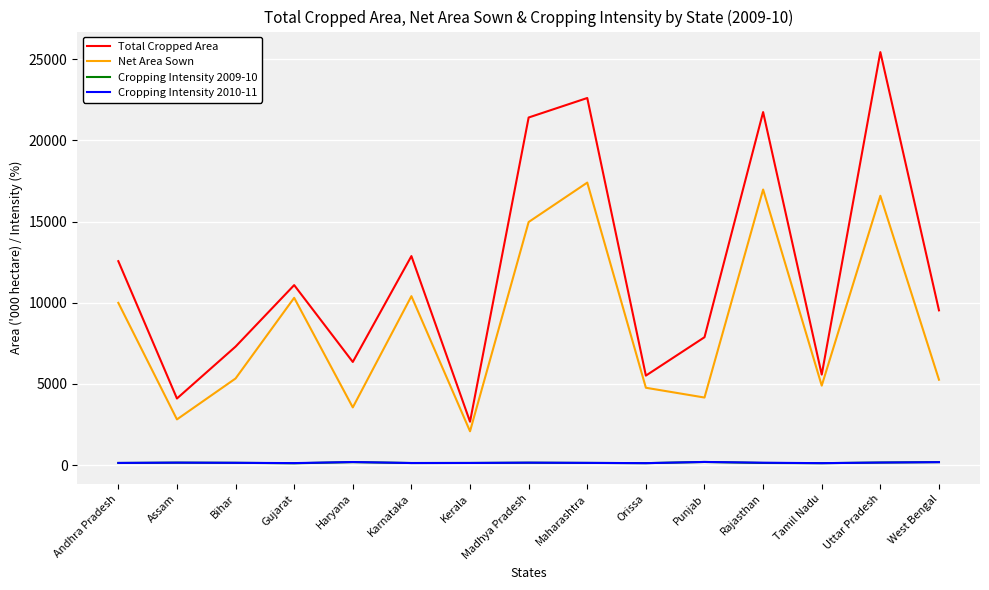

What is the difference between the highest and lowest values at Andhra Pradesh?

12434